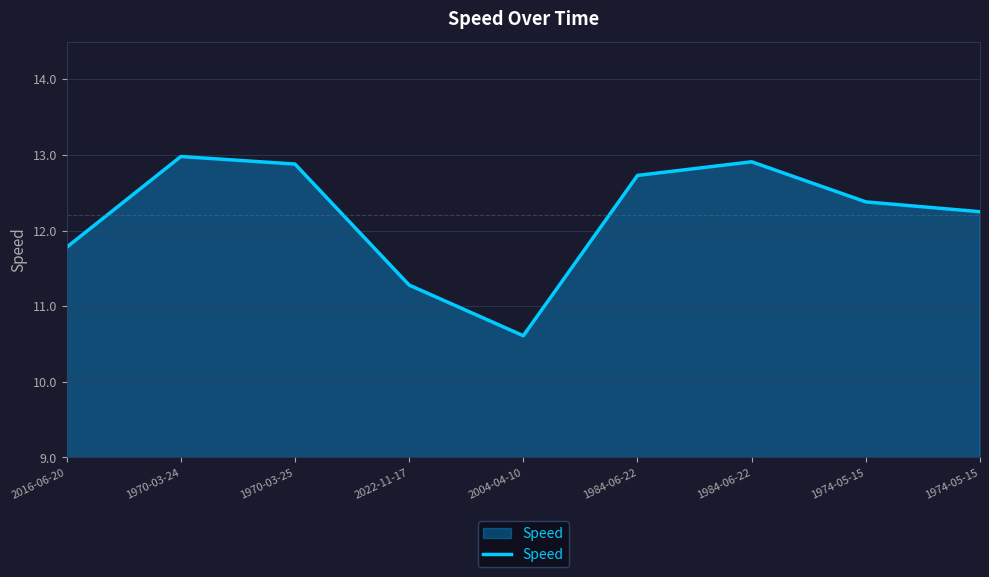

How many lines are shown in the chart?

1